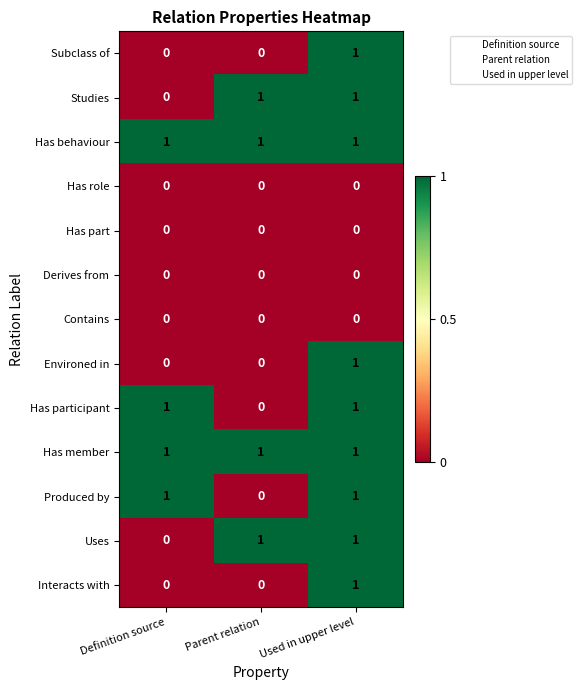

At how many categories does at least one series exceed 0?

3